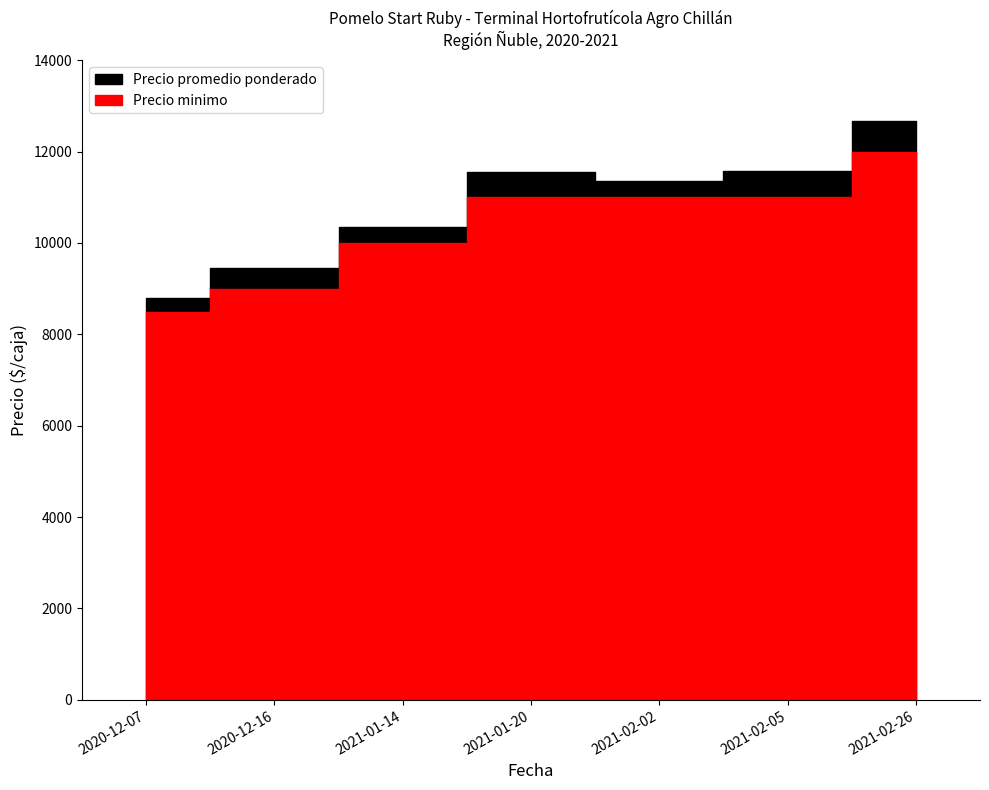

Which has a higher value, 2020-12-07 or 2020-12-16?

2020-12-16